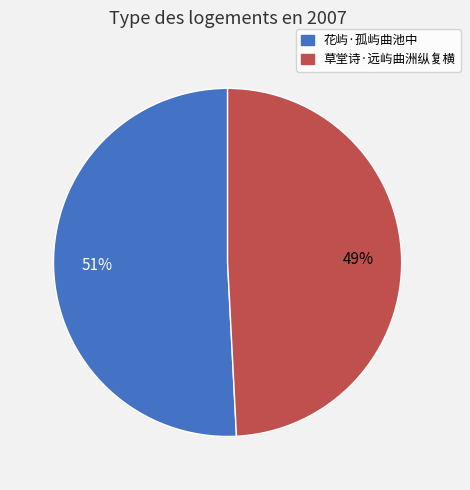

How many slices are in this pie chart?

2